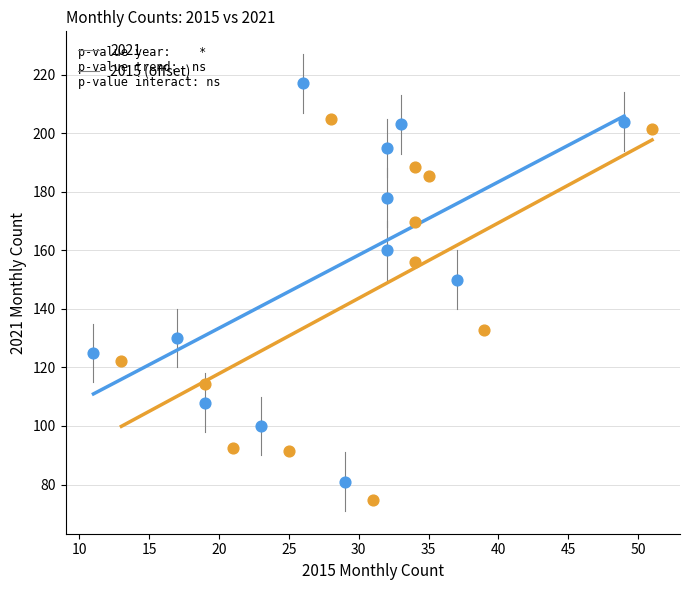

Which series has the largest Y range (max minus min)?

2021